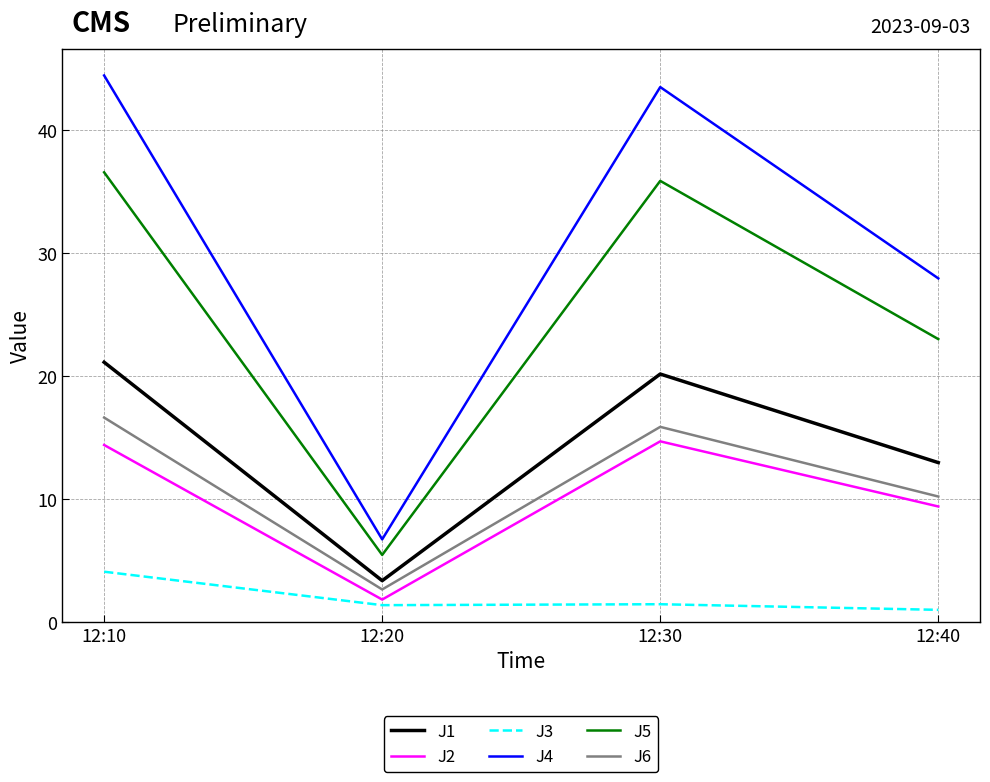

True or false: J4 has a value of 44.5 at 12:10.

True